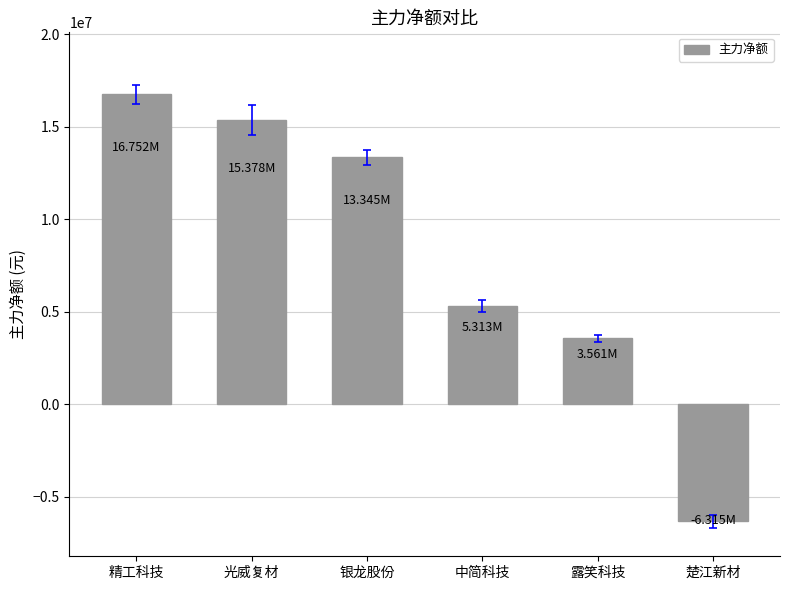

Rank the categories by value from highest to lowest.

精工科技, 光威复材, 银龙股份, 中简科技, 露笑科技, 楚江新材